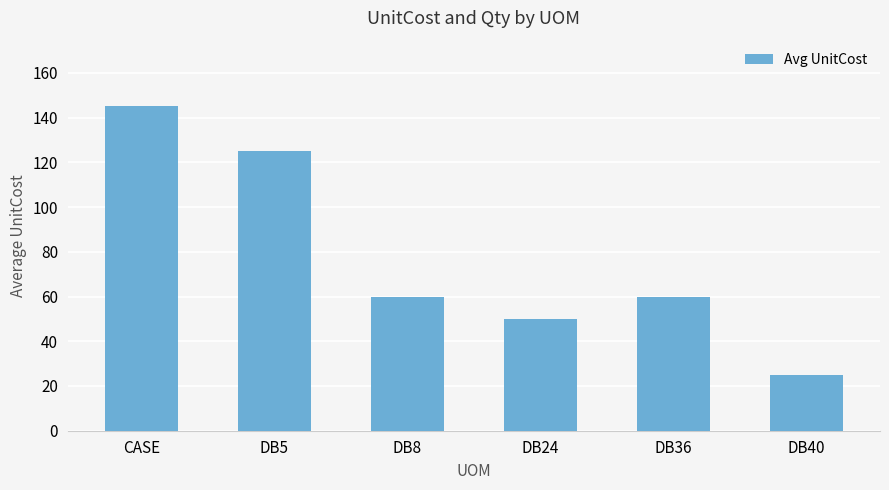

At which category does the chart reach its minimum across all series?

DB40